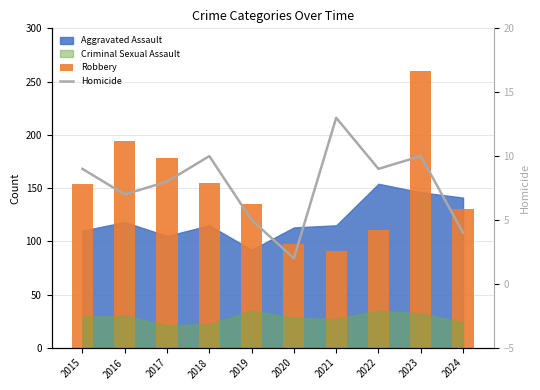

What is the value of the Homicide bar at the 6th from the left?

2